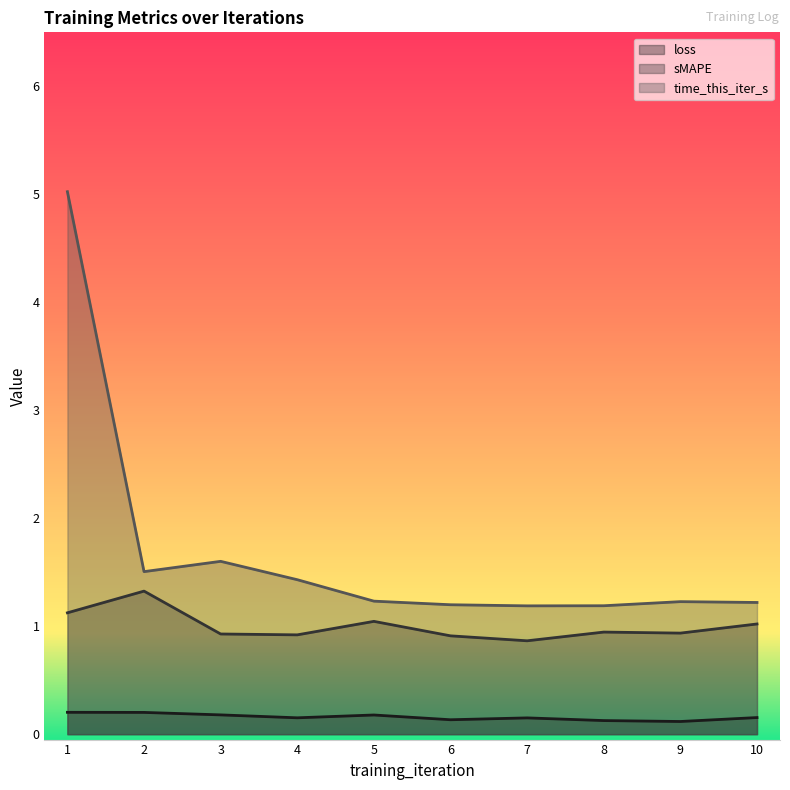

True or false: loss and time_this_iter_s cross at least once.

False